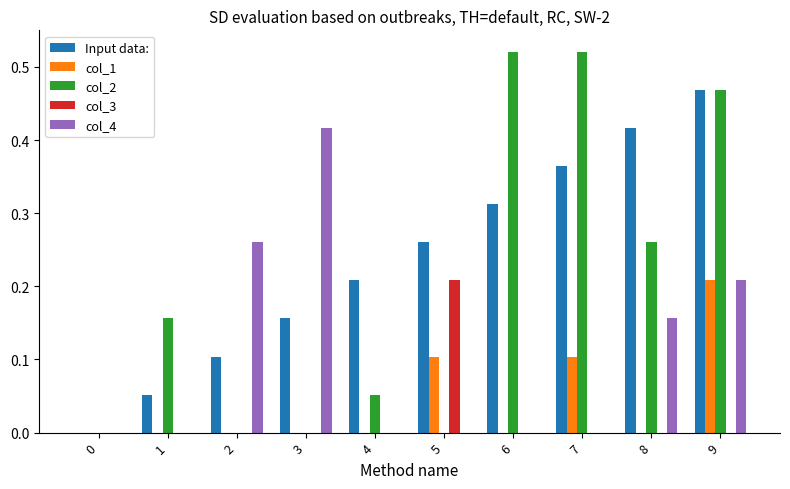

True or false: col_1 has a value of -0.1 at 3.

False